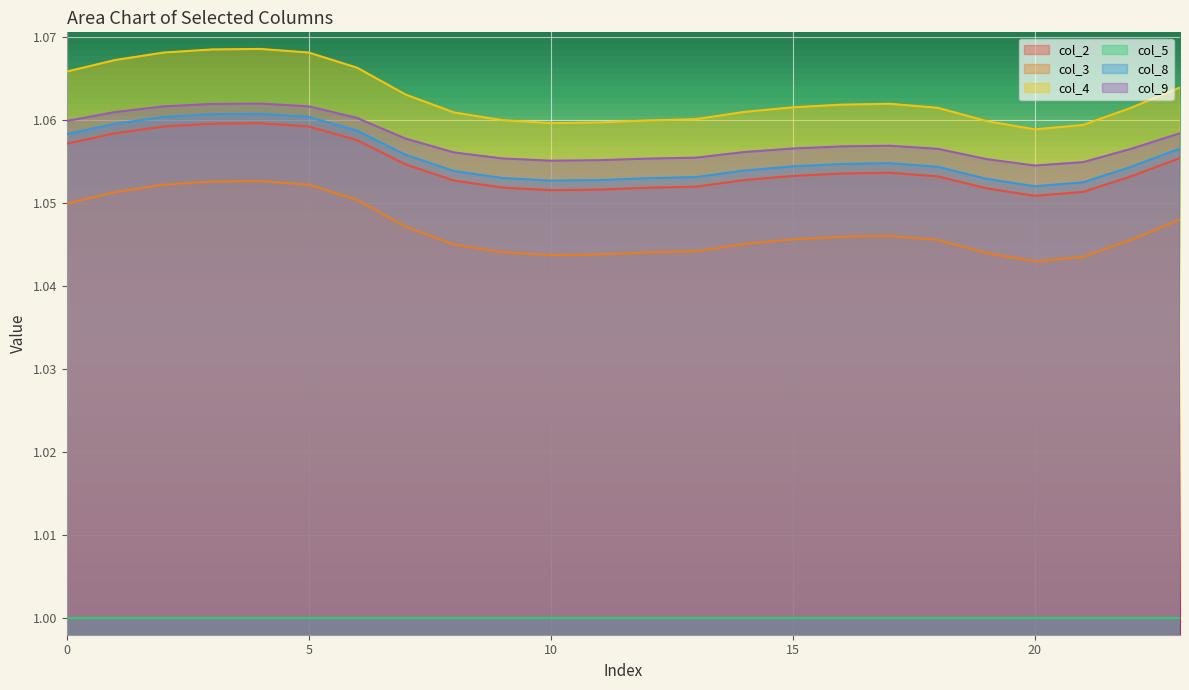

Which series has the largest range (max minus min)?

col_4